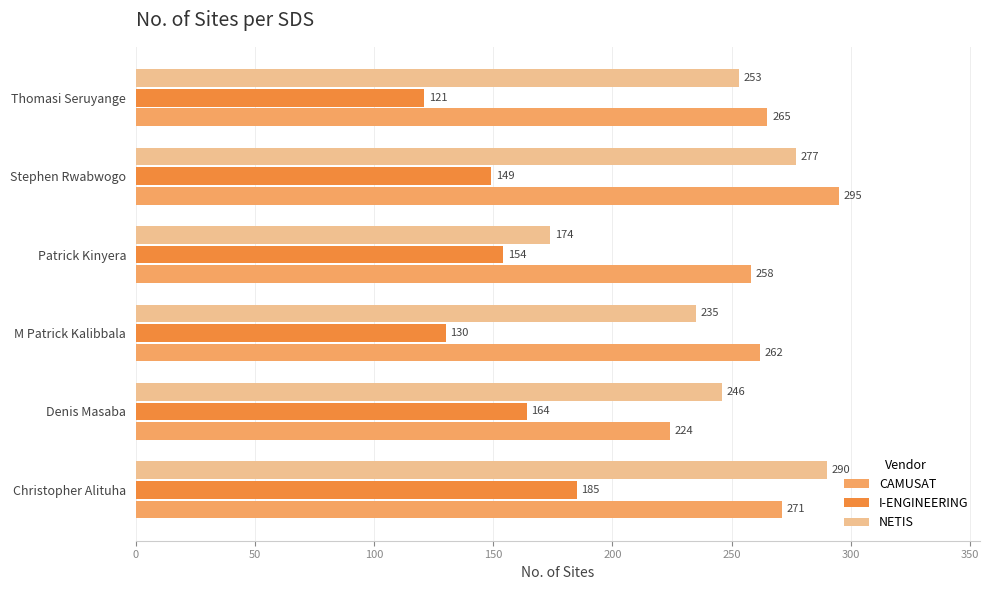

The value of I-ENGINEERING at Denis Masaba is 164. True or false?

True